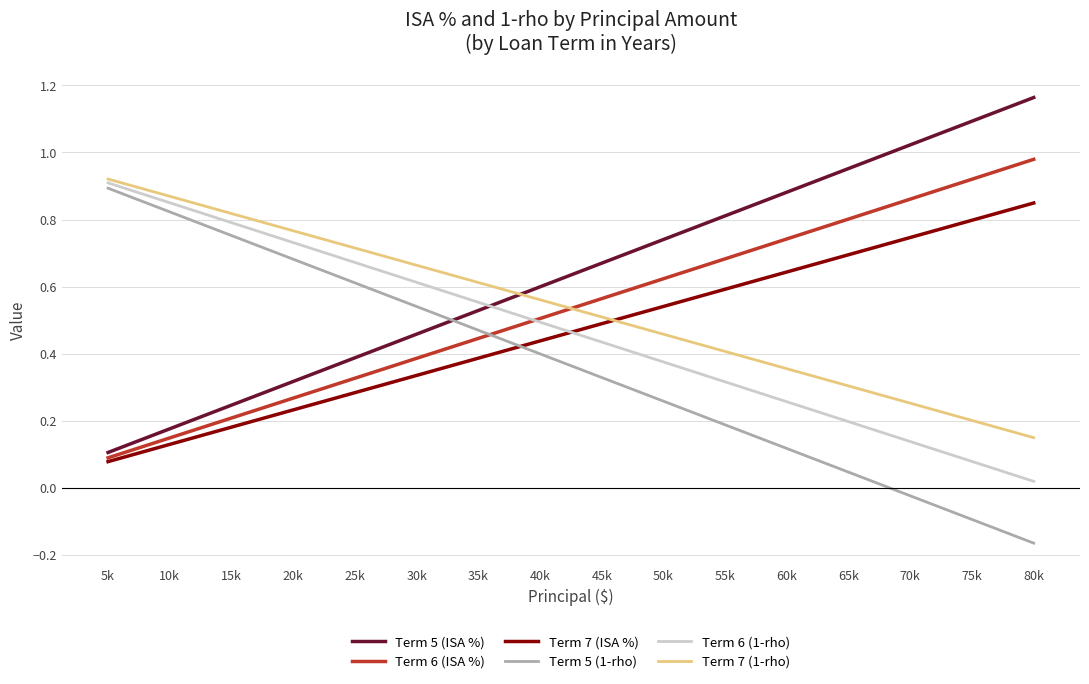

Rank the categories by Term 6 (1-rho) value from highest to lowest.

5k, 10k, 15k, 20k, 25k, 30k, 35k, 40k, 45k, 50k, 55k, 60k, 65k, 70k, 75k, 80k